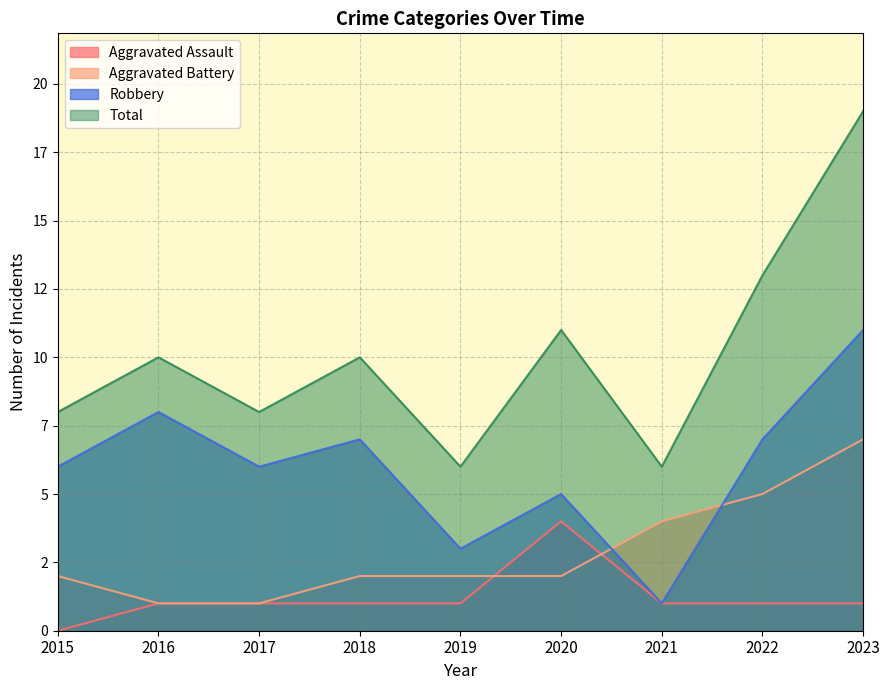

How many times do Aggravated Assault and Aggravated Battery cross each other?

2